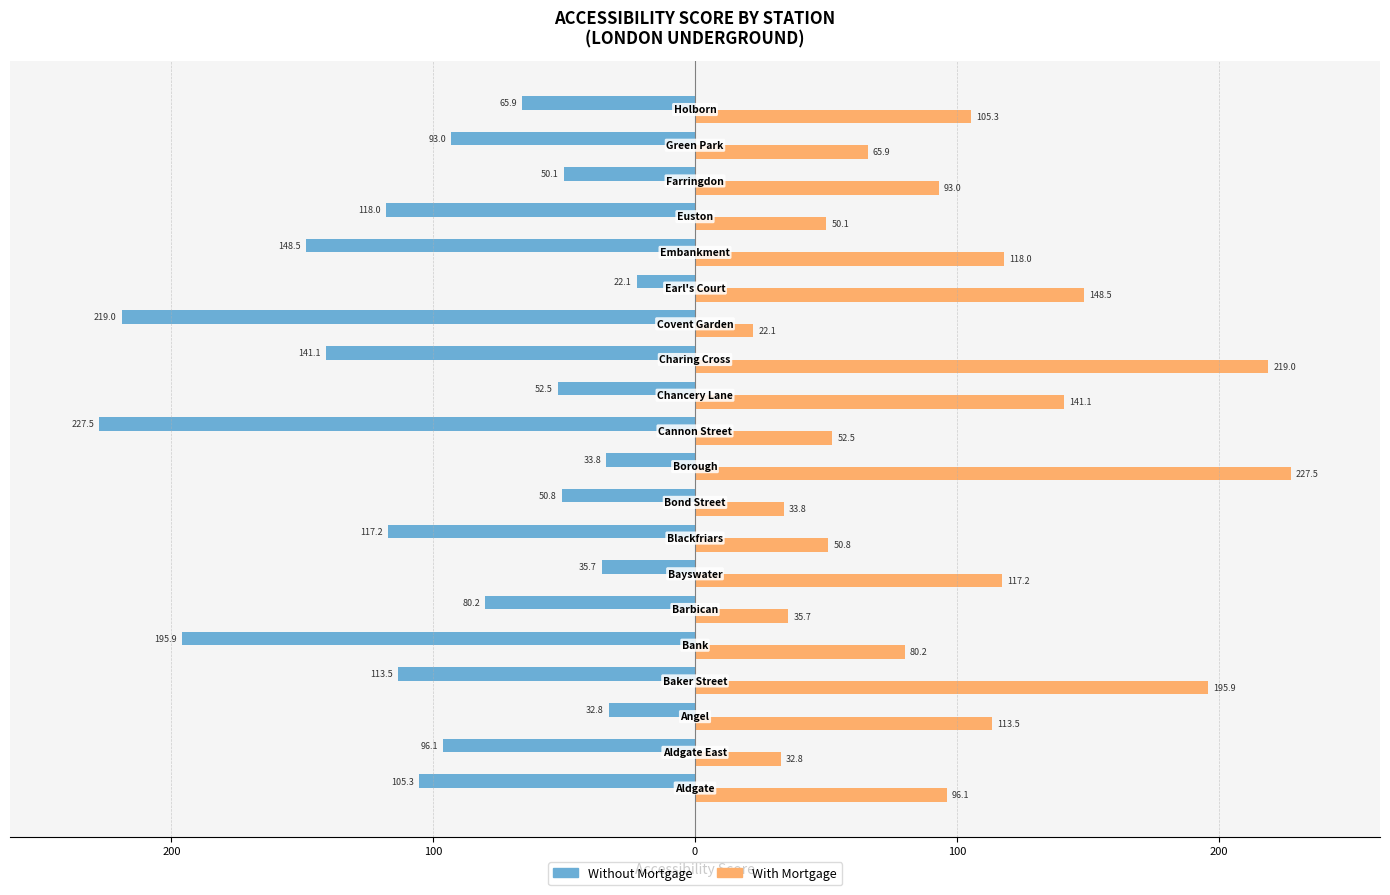

What are all the series names shown in the legend?

Without Mortgage, With Mortgage